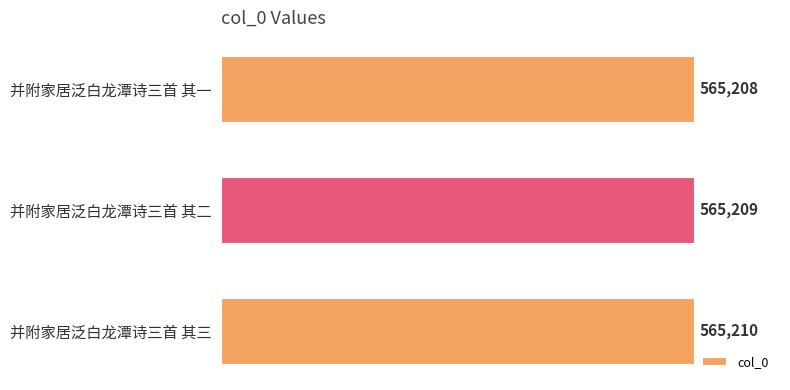

Reading bottom to top, what are all the values shown in this chart?

565210	565209	565208